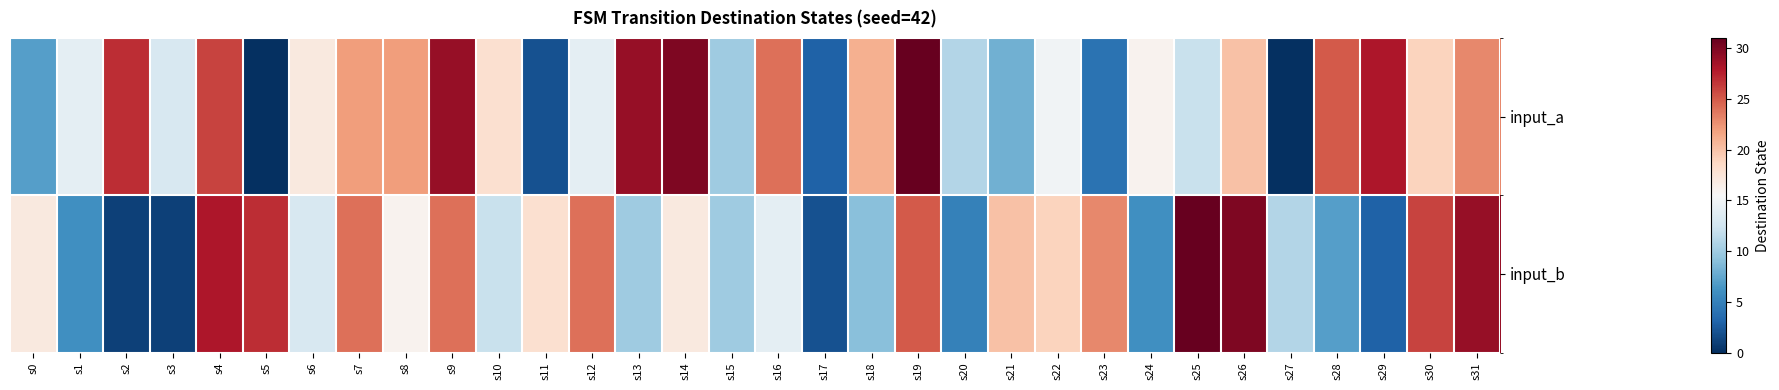

At how many categories does at least one series exceed 15?

26